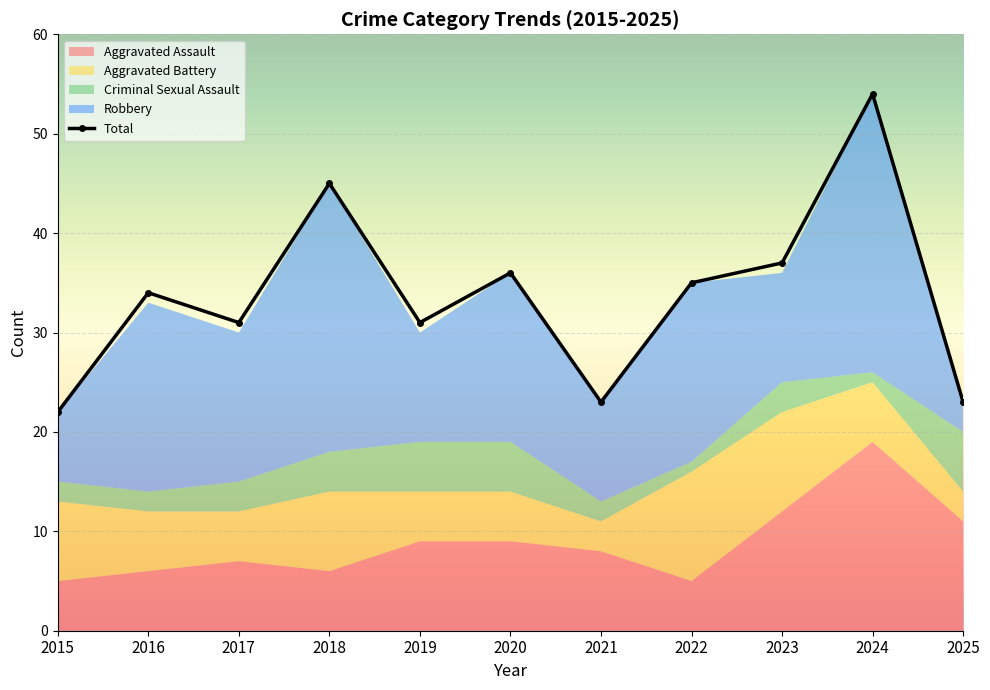

Which series has the largest total across all categories?

Total